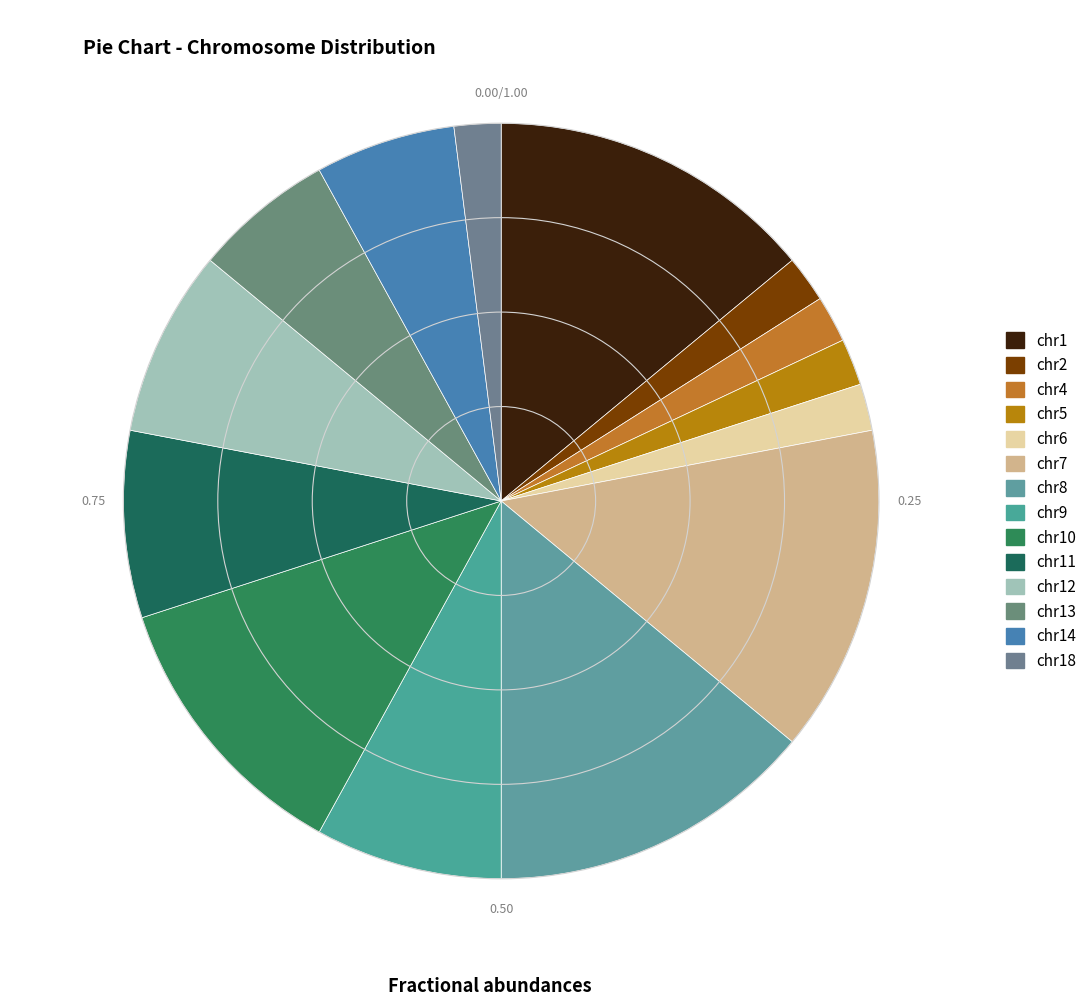

How many segments does this pie chart have?

14